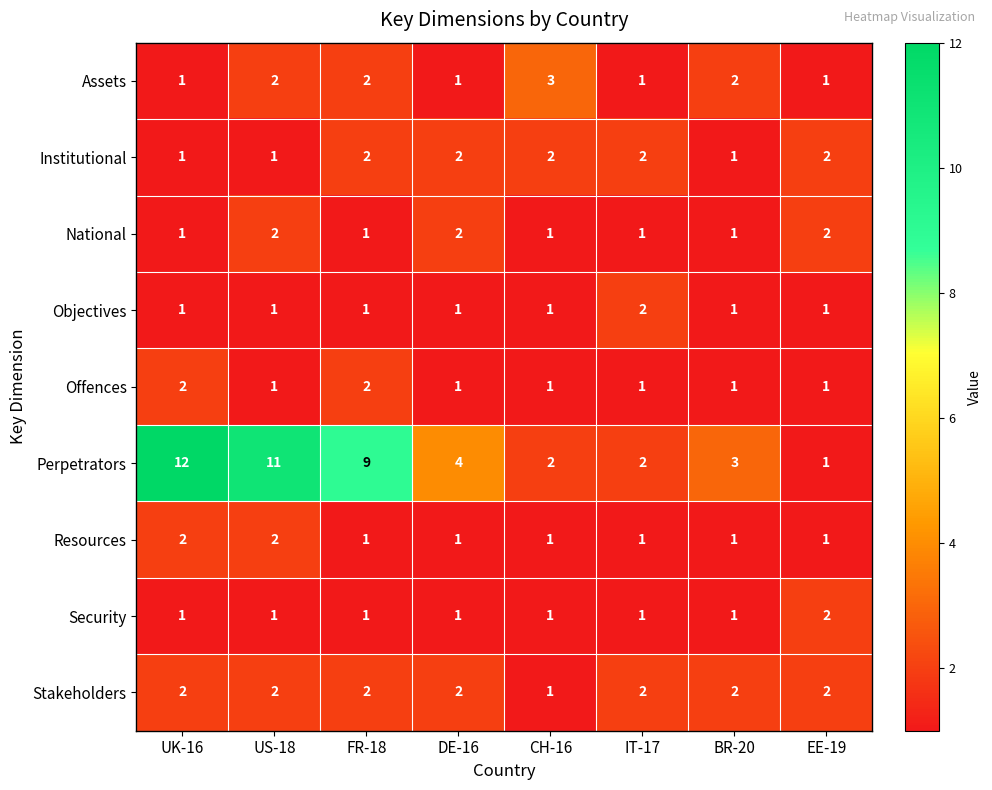

What is the difference between the highest and lowest values at DE-16?

3